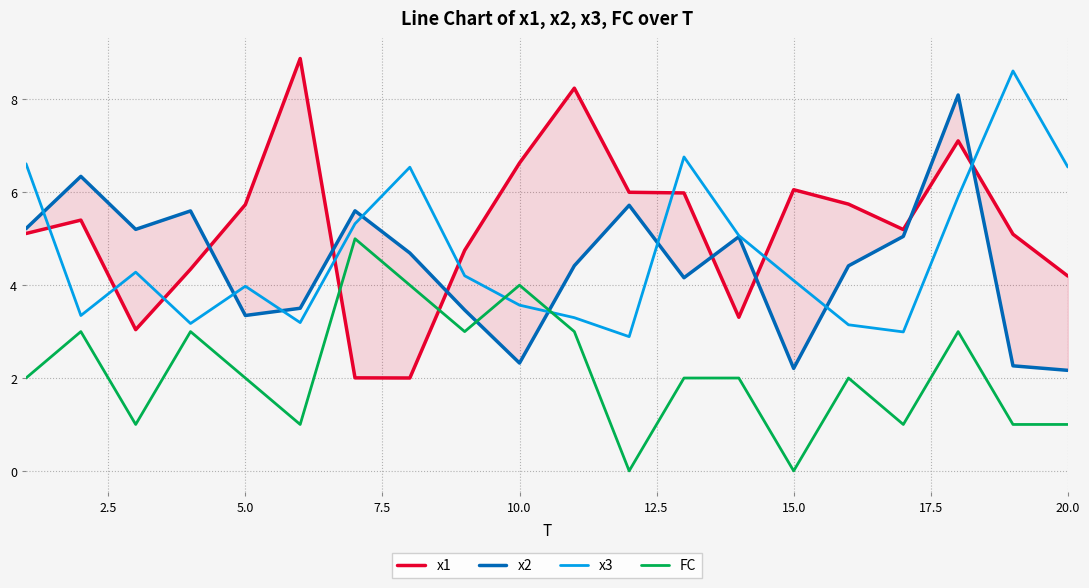

Is this an area chart (filled region under the line)?

No